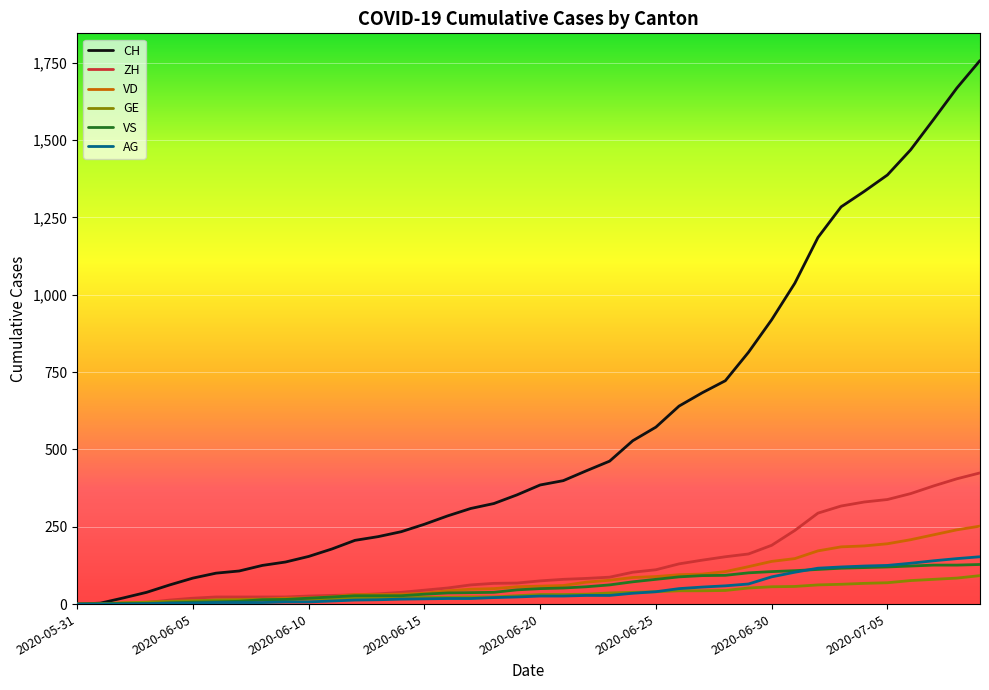

Which series has the widest spread of values?

CH